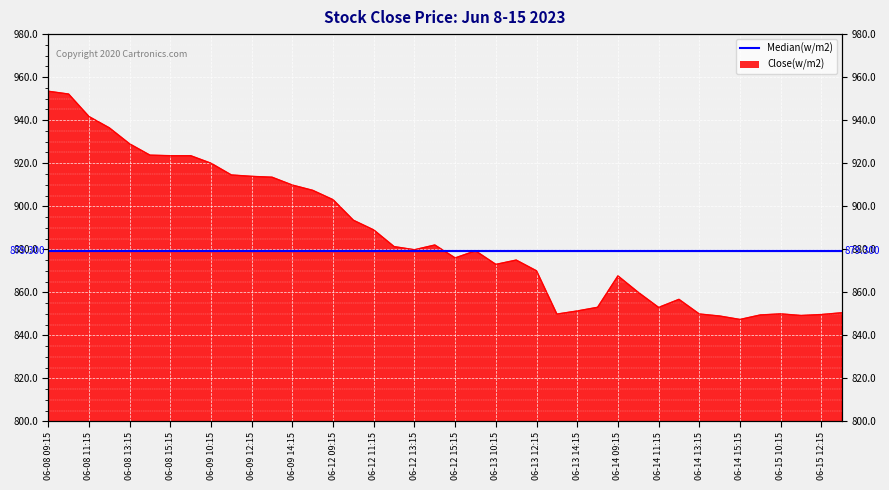

What value does the data have at 06-13 10:15?

873.0